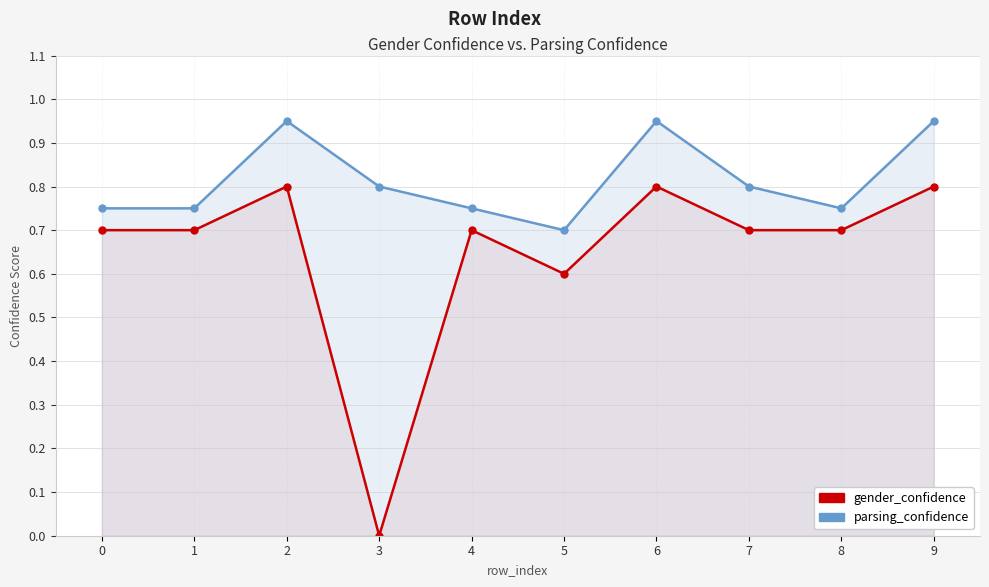

What is the total value across all series at 7?

1.5